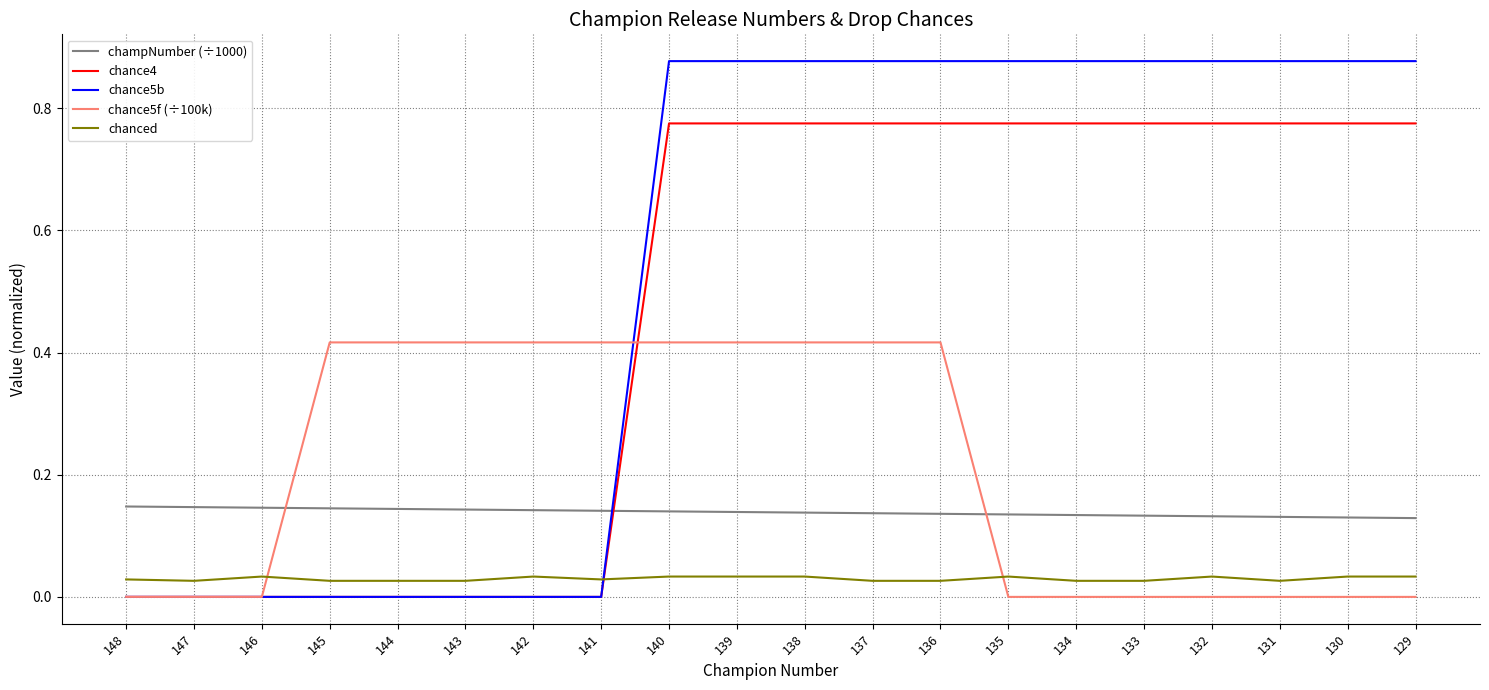

True or false: chance4 and champNumber (÷1000) cross at least once.

True